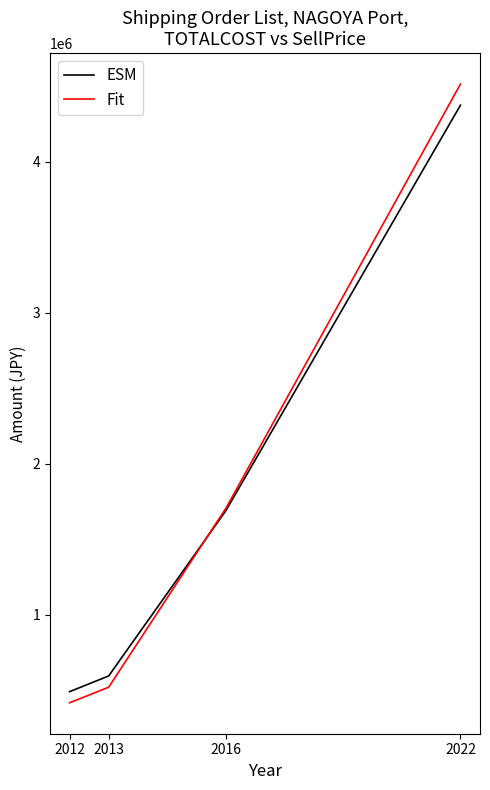

What is the total value across all series at 2012?

907700